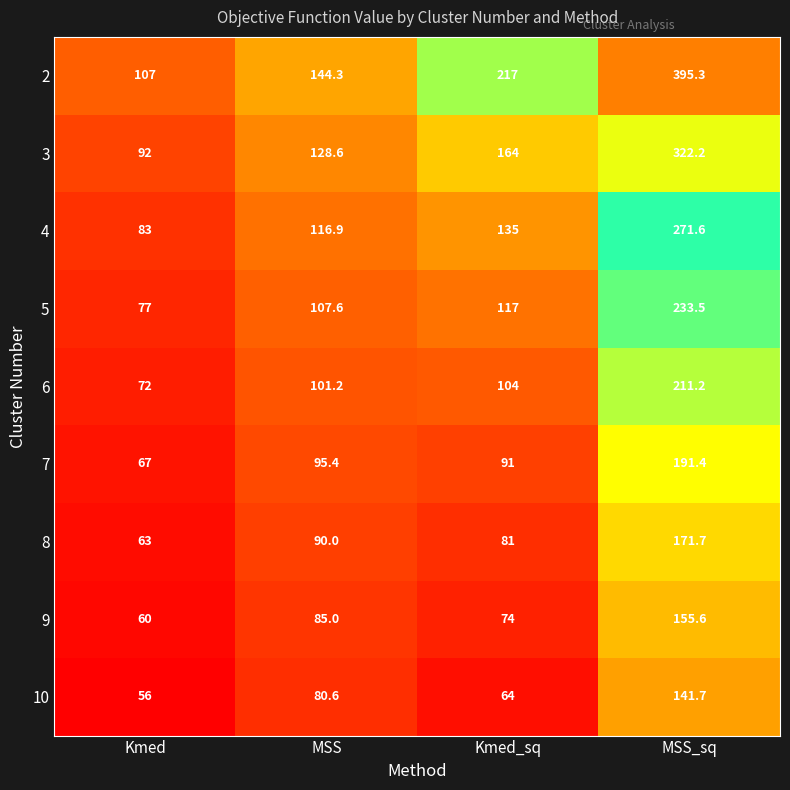

What is the greatest value displayed?

395.3